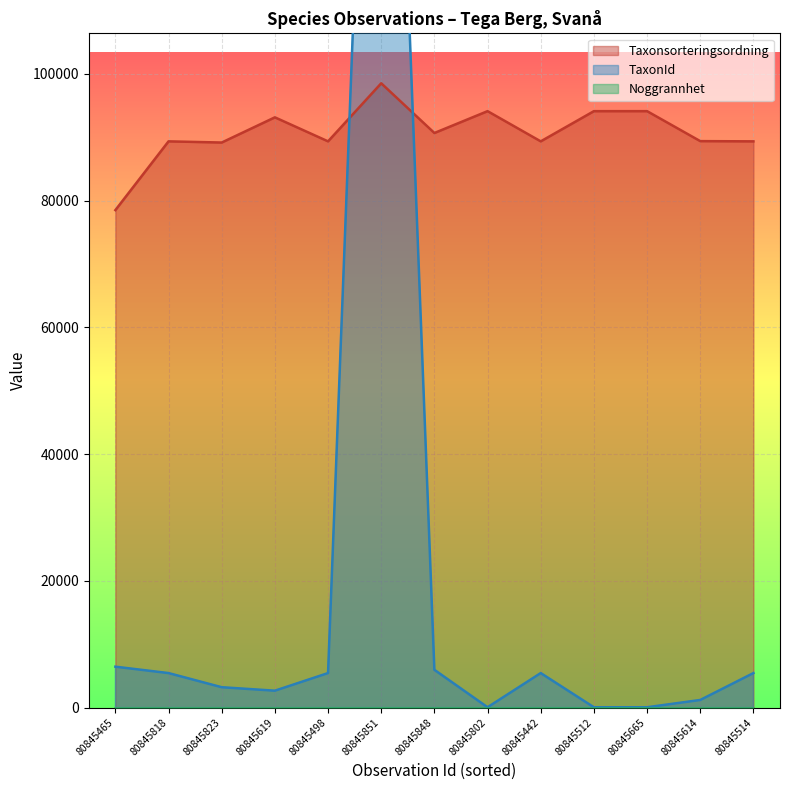

What is the total value across all series at 80845823?

92385